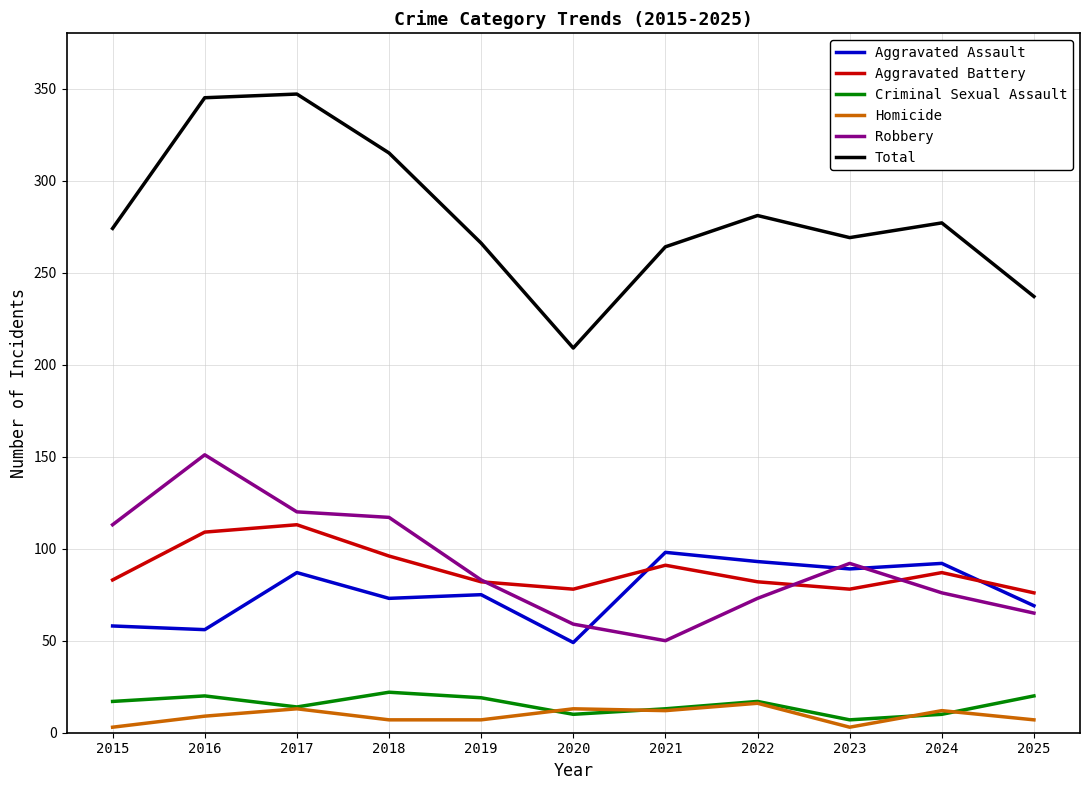

The value of Aggravated Battery at 2017 is 113. True or false?

True